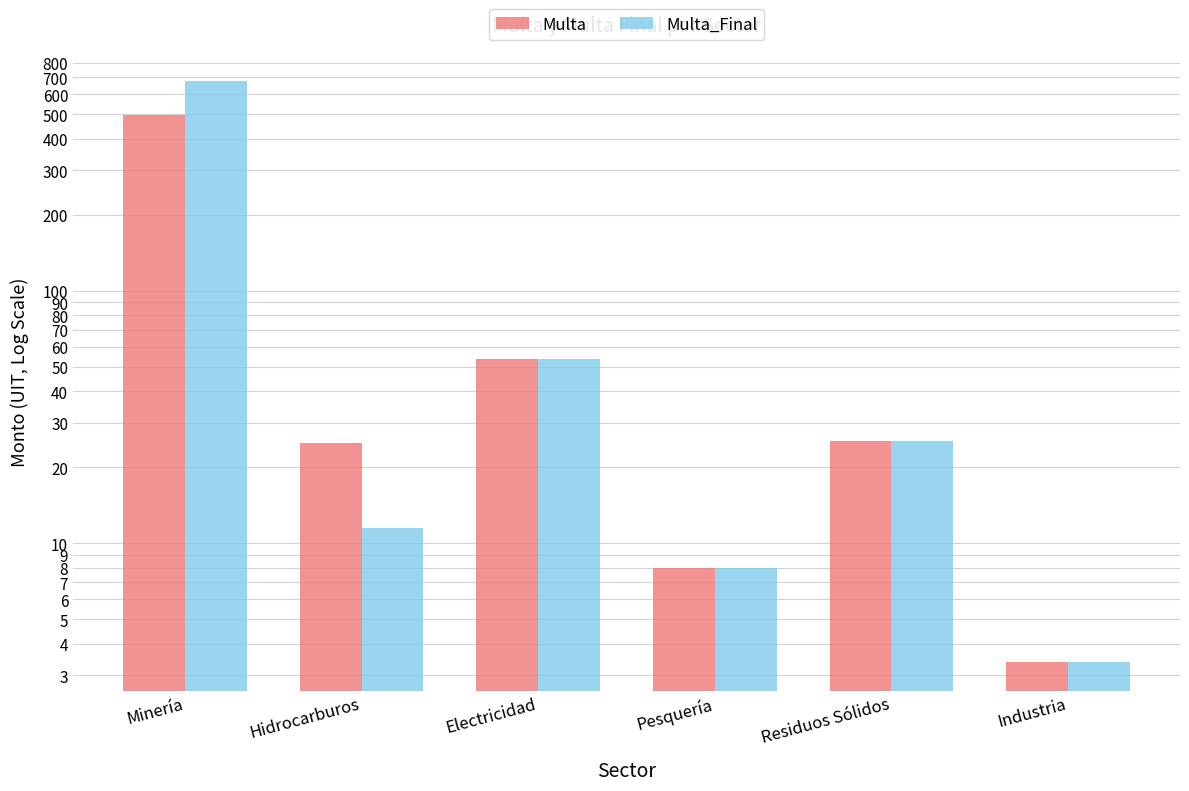

How many distinct data groups are displayed?

2